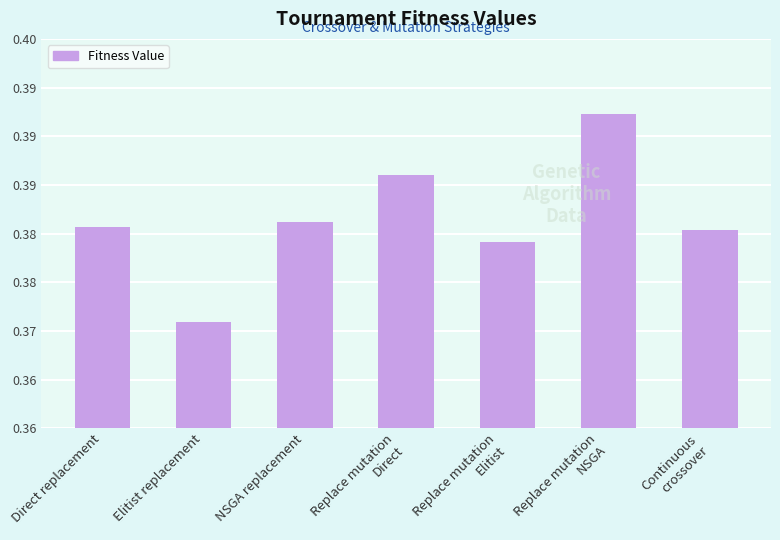

Are the bars grouped side by side (vs. stacked)?

No